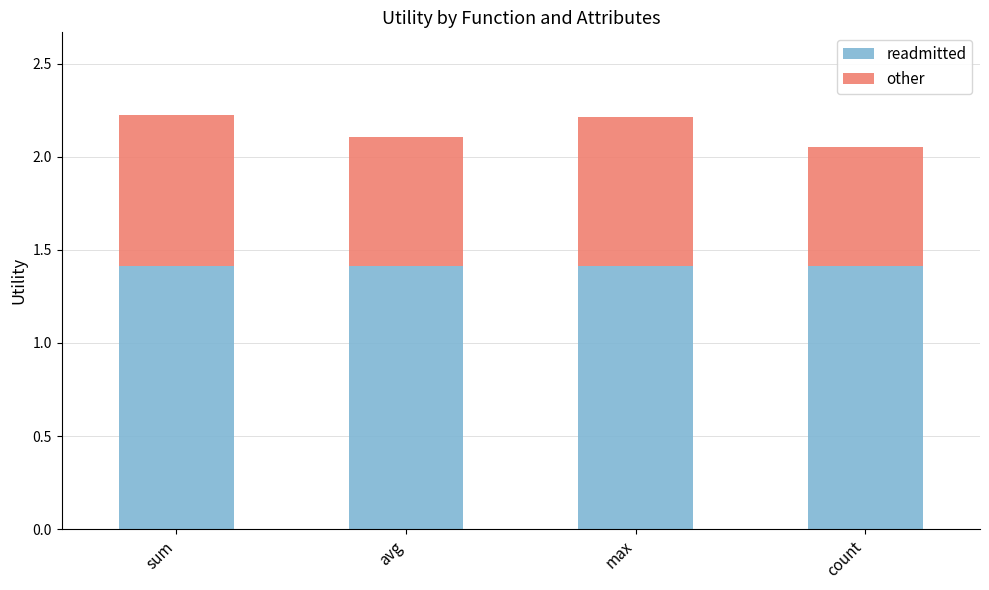

Read the readmitted value at avg.

1.4